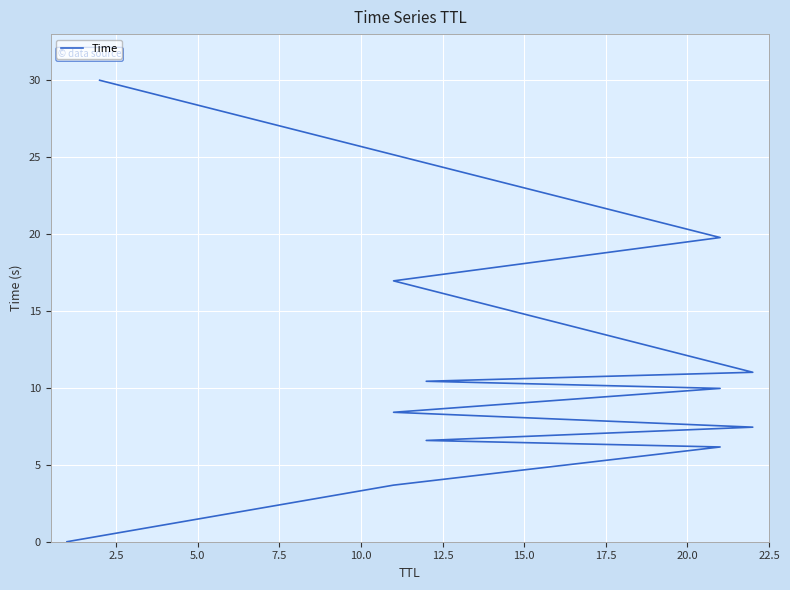

How many lines are shown in the chart?

1